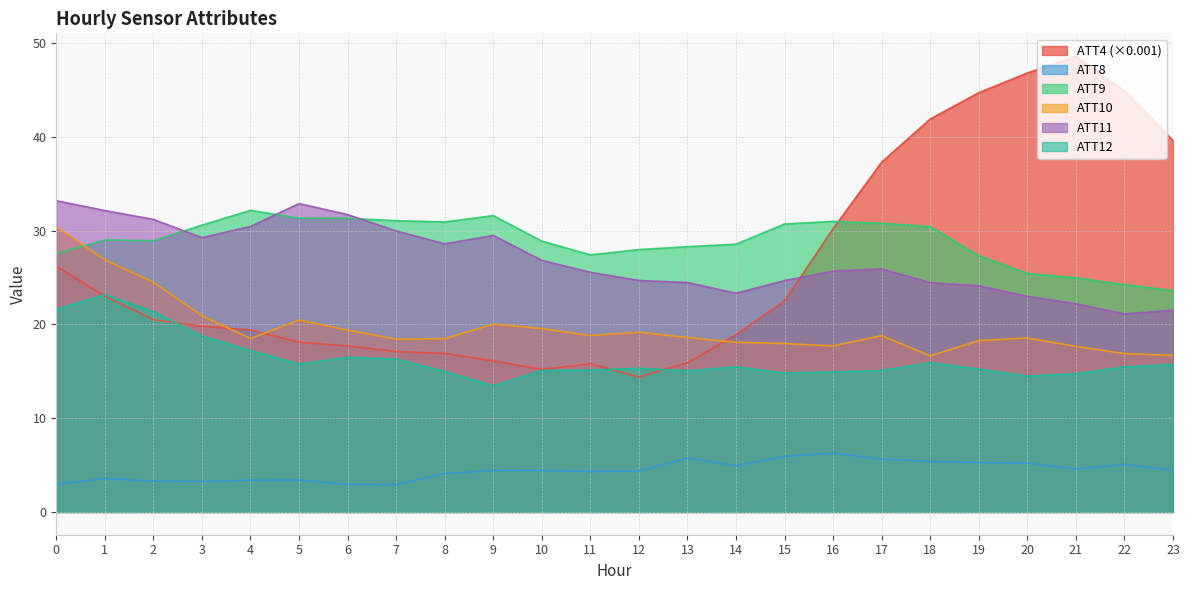

At which label does ATT8 reach its peak?

16